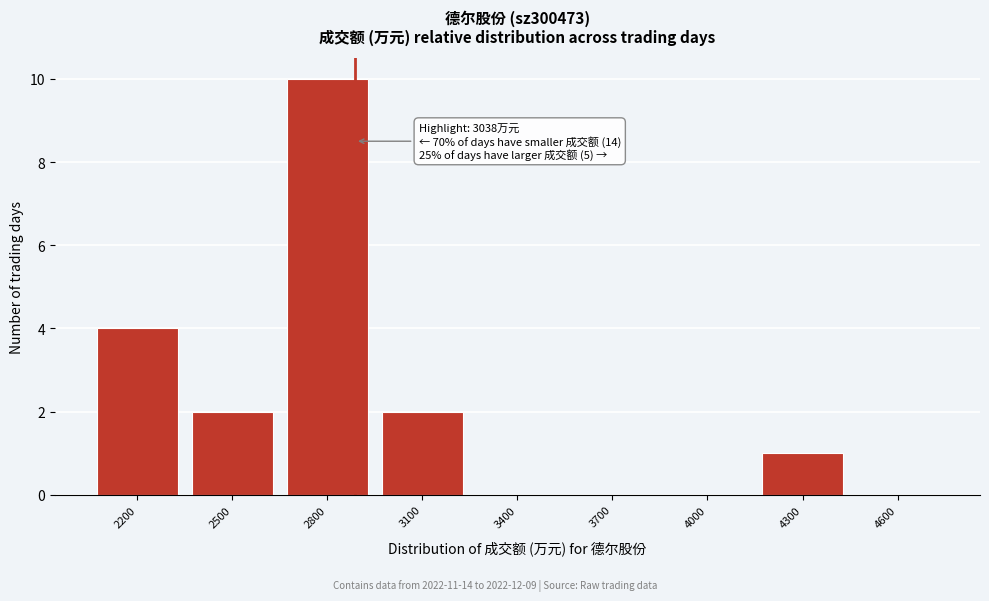

Reading right to left, list all the values displayed in this chart.

4600=0	4300=1	4000=0	3700=0	3400=0	3100=2	2800=10	2500=2	2200=4